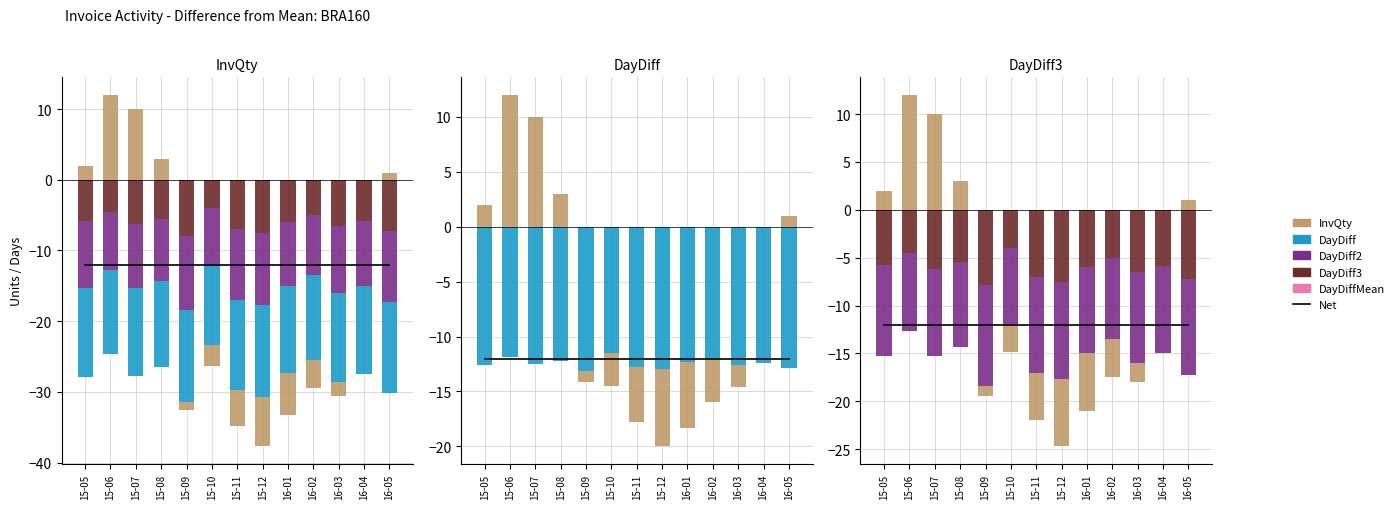

How many series are shown in this chart?

5